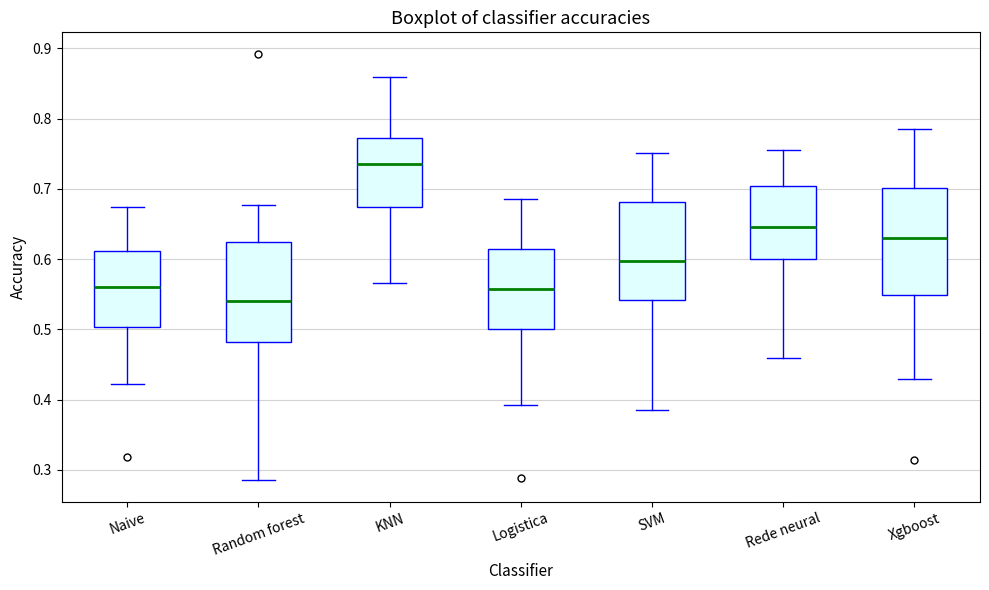

Where does the lower whisker of the box for KNN end on the y-axis? The values are not printed on the chart, so give them approximately, as read against the axis.

0.57